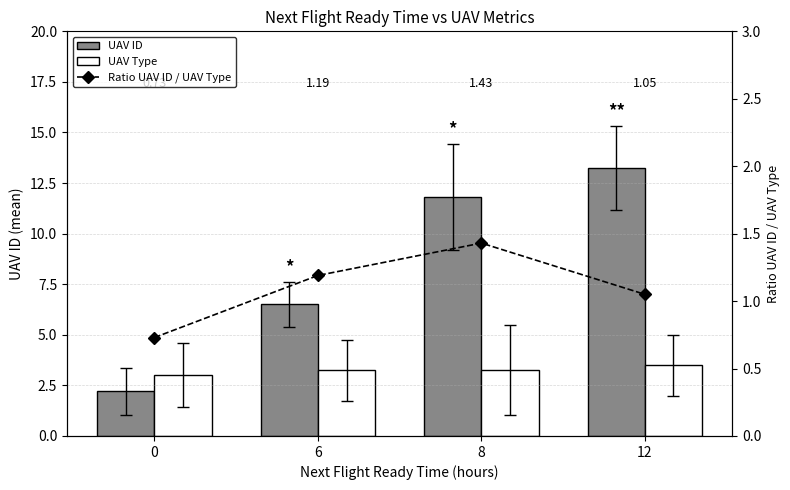

Is the value of Ratio UAV ID / UAV Type at 0 greater than the value of UAV Type at 8?

No